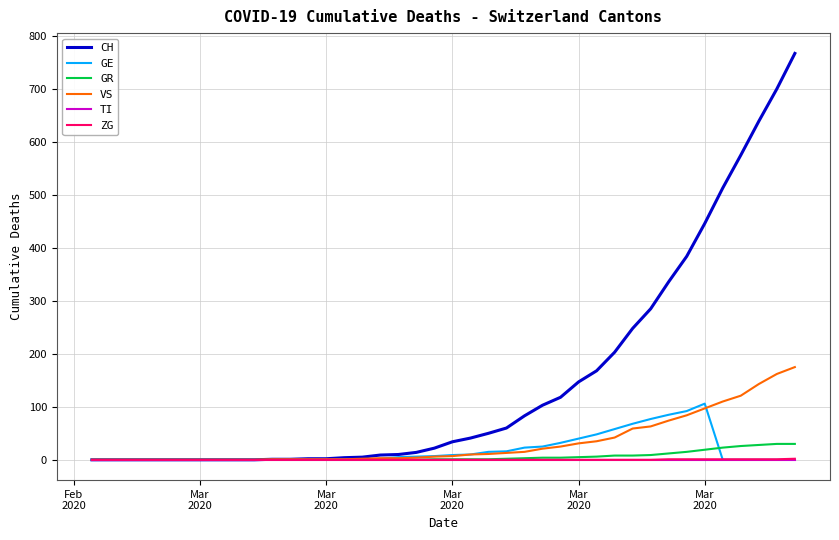

Which series has the largest total across all categories?

CH